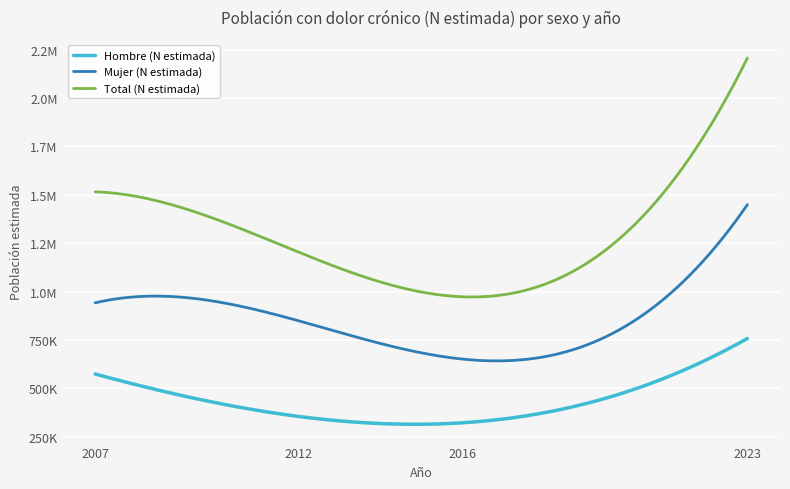

What is the minimum value shown in the chart?

321691